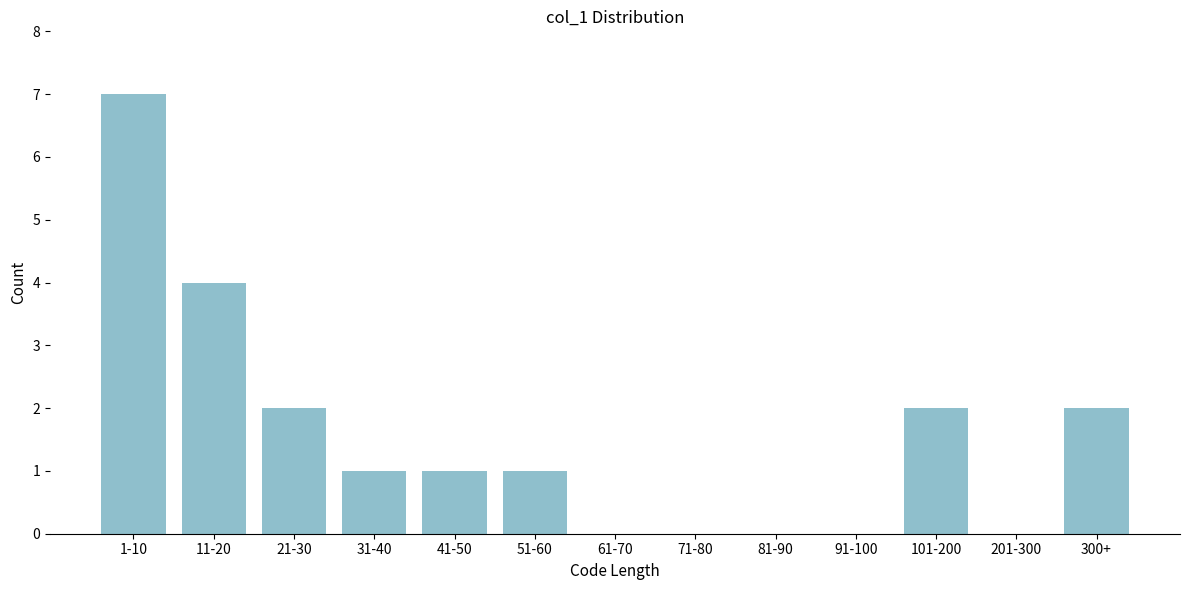

Reading left to right, transcribe all the data shown in this chart.

1-10=7	11-20=4	21-30=2	31-40=1	41-50=1	51-60=1	61-70=0	71-80=0	81-90=0	91-100=0	101-200=2	201-300=0	300+=2